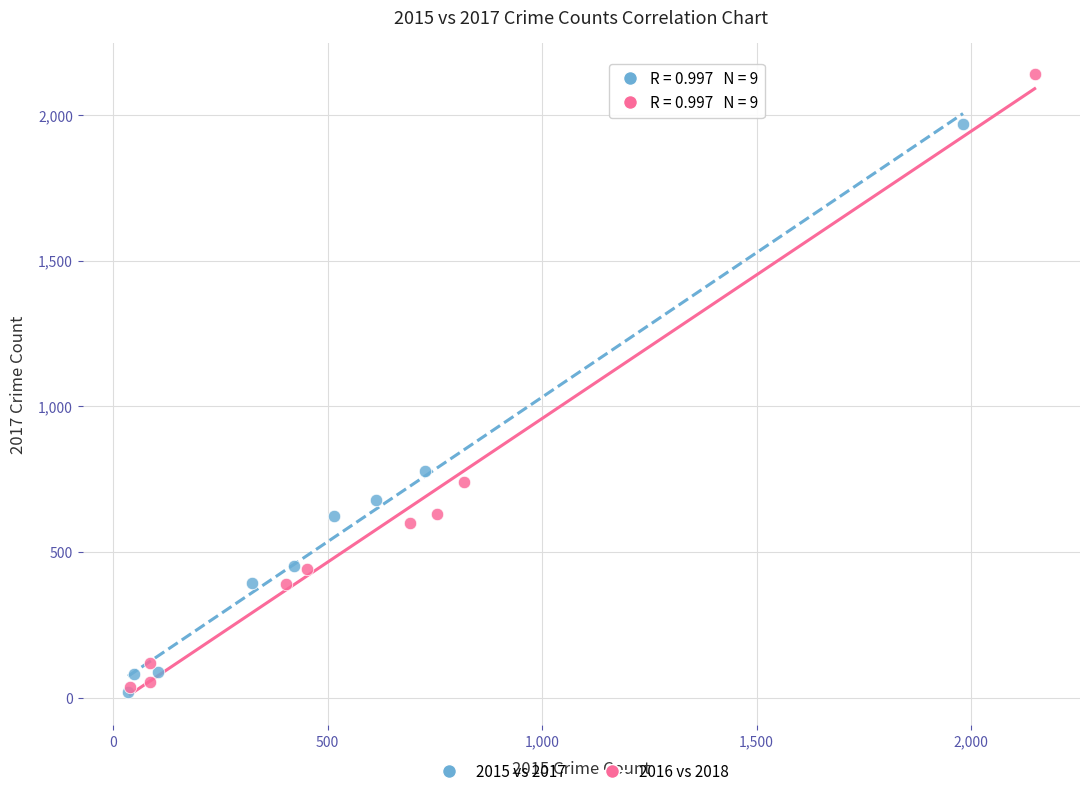

Which series has the largest Y range (max minus min)?

2016 vs 2018